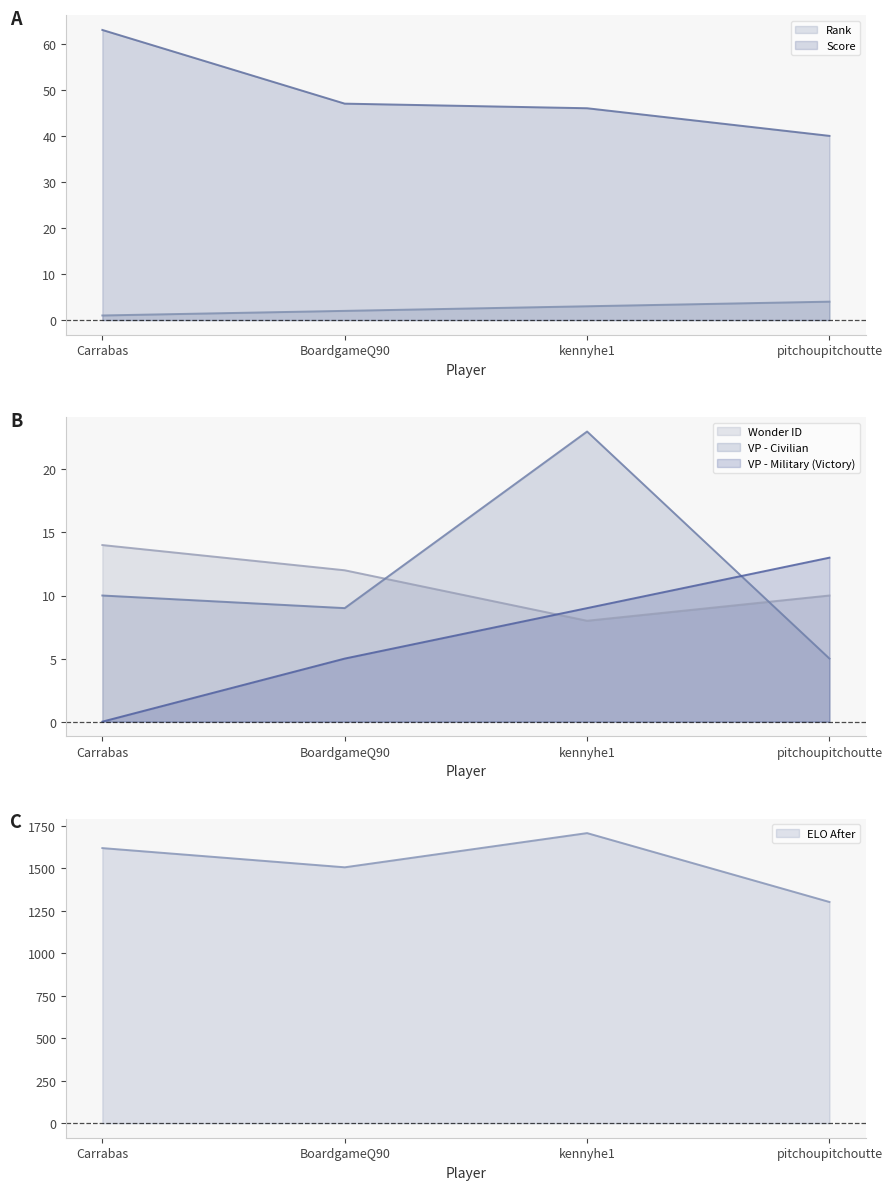

What is the maximum value shown in the chart?

1706.1